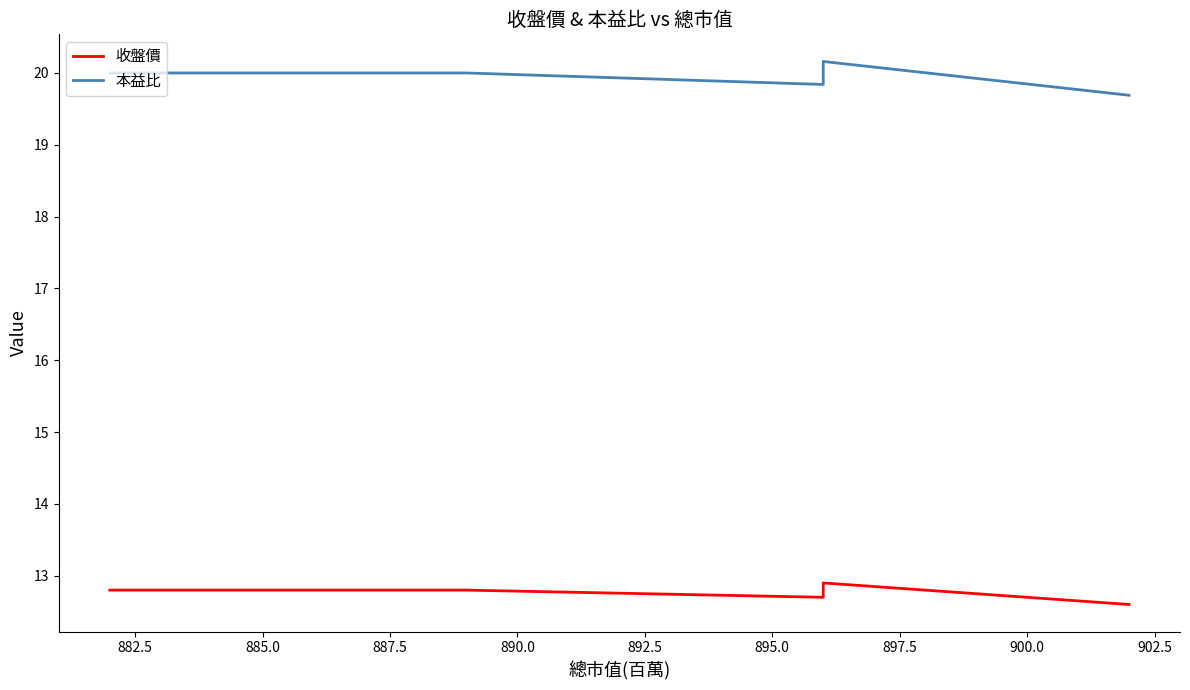

True or false: 收盤價 has a value of 12.8 at 882.5.

True